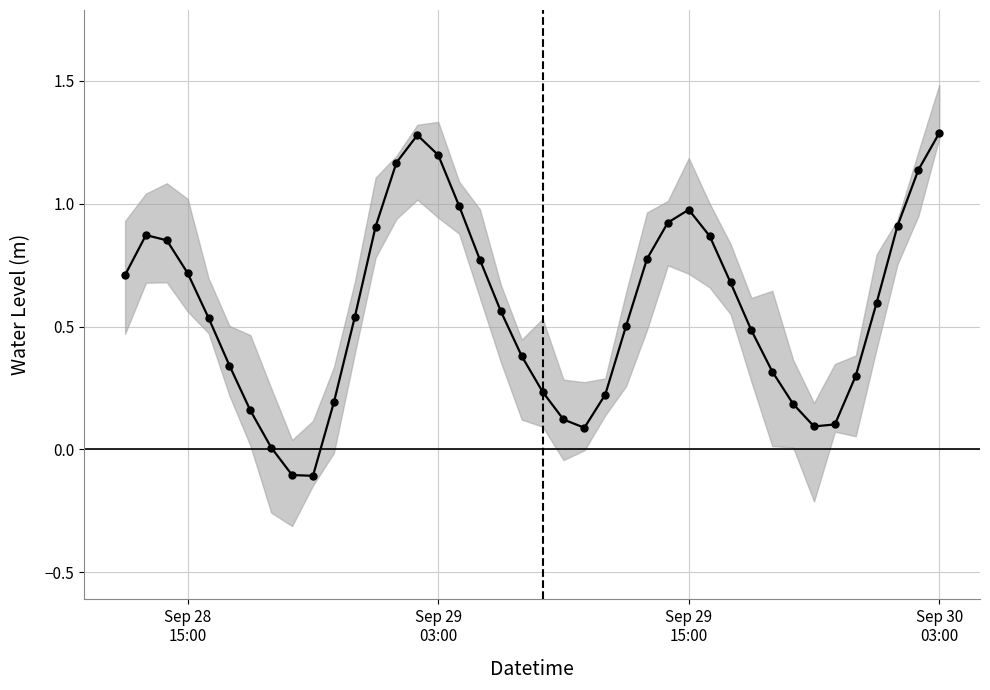

What is the smallest value displayed?

-0.1